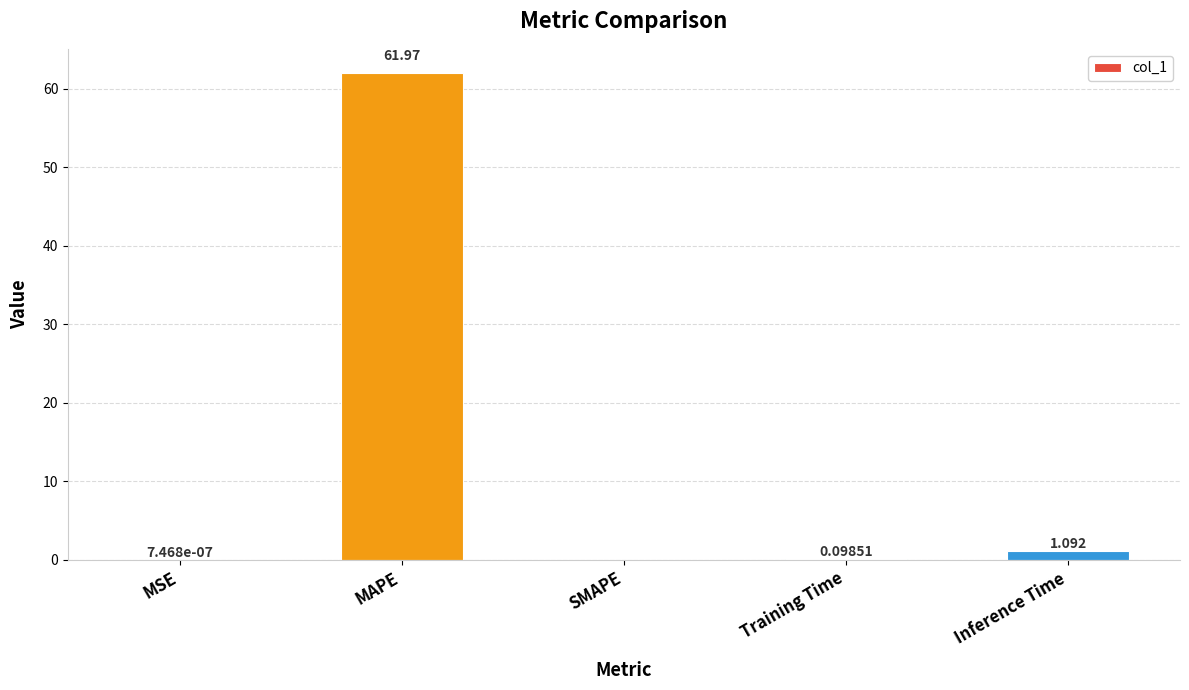

Are the bars horizontal?

No